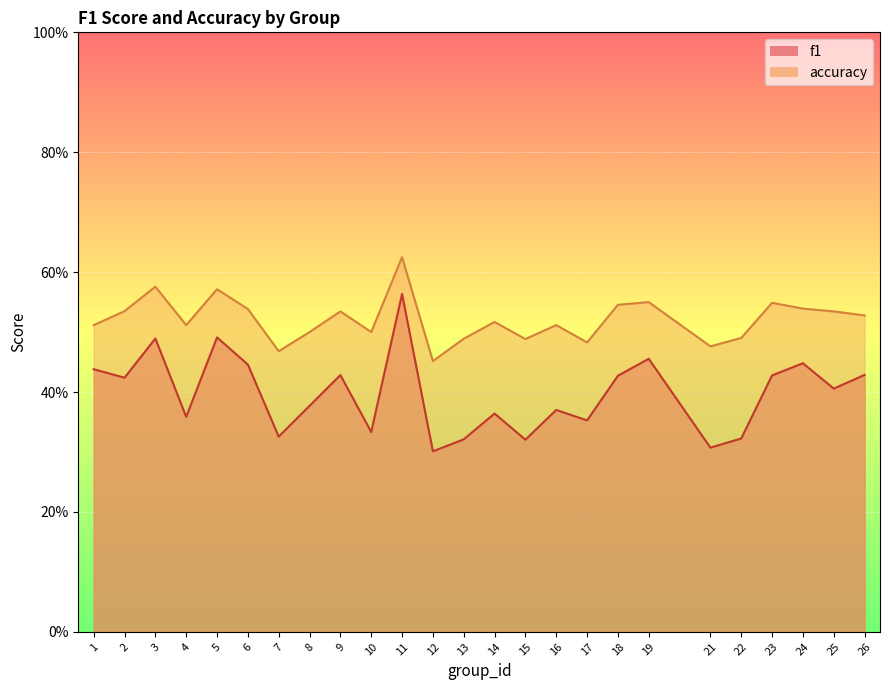

Where is accuracy nearest to the value 0?

12